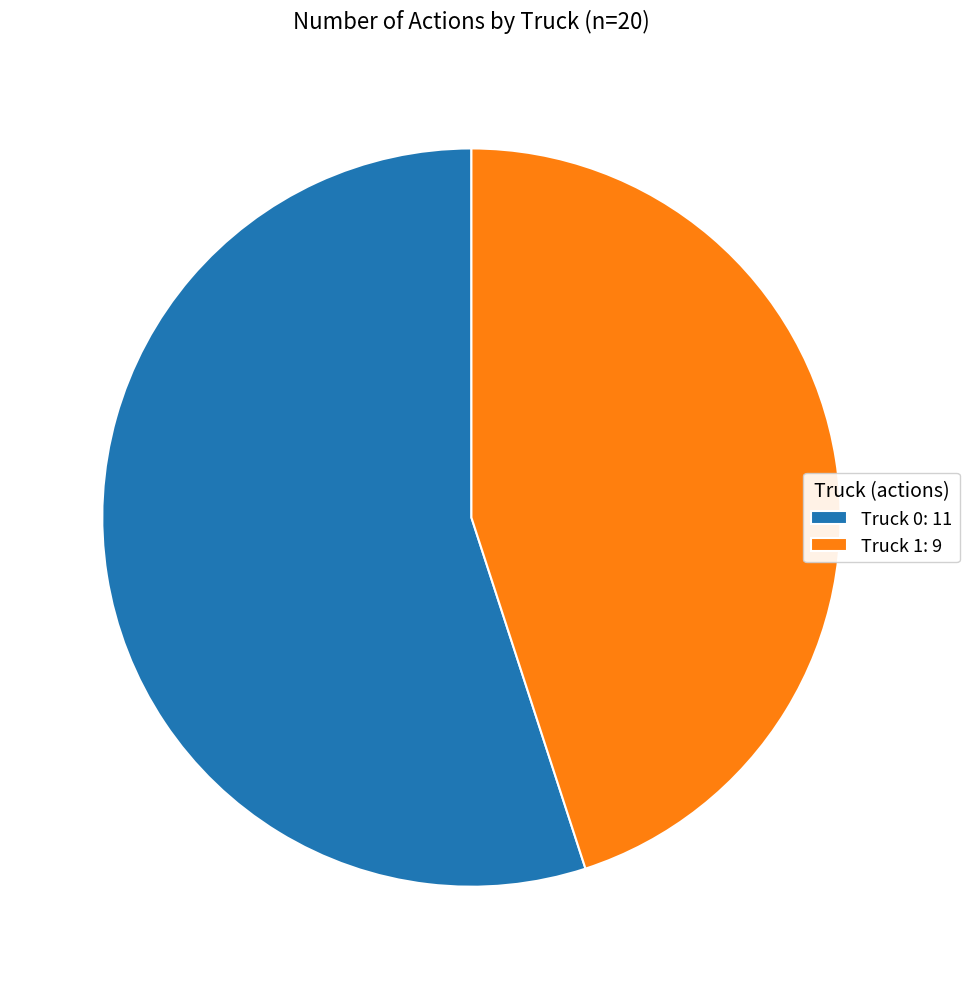

How many slices are in this pie chart?

2